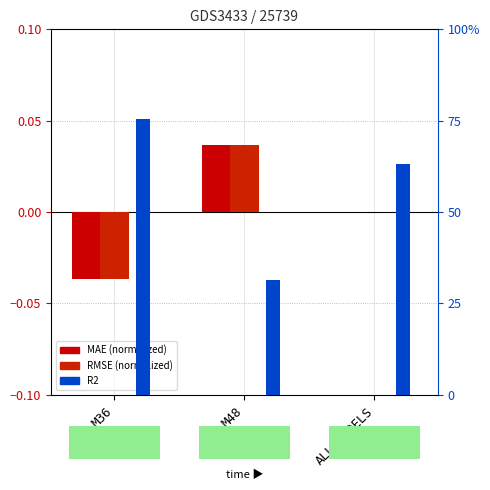

Rank the series at M48 from highest to lowest value.

R2, MAE, RMSE